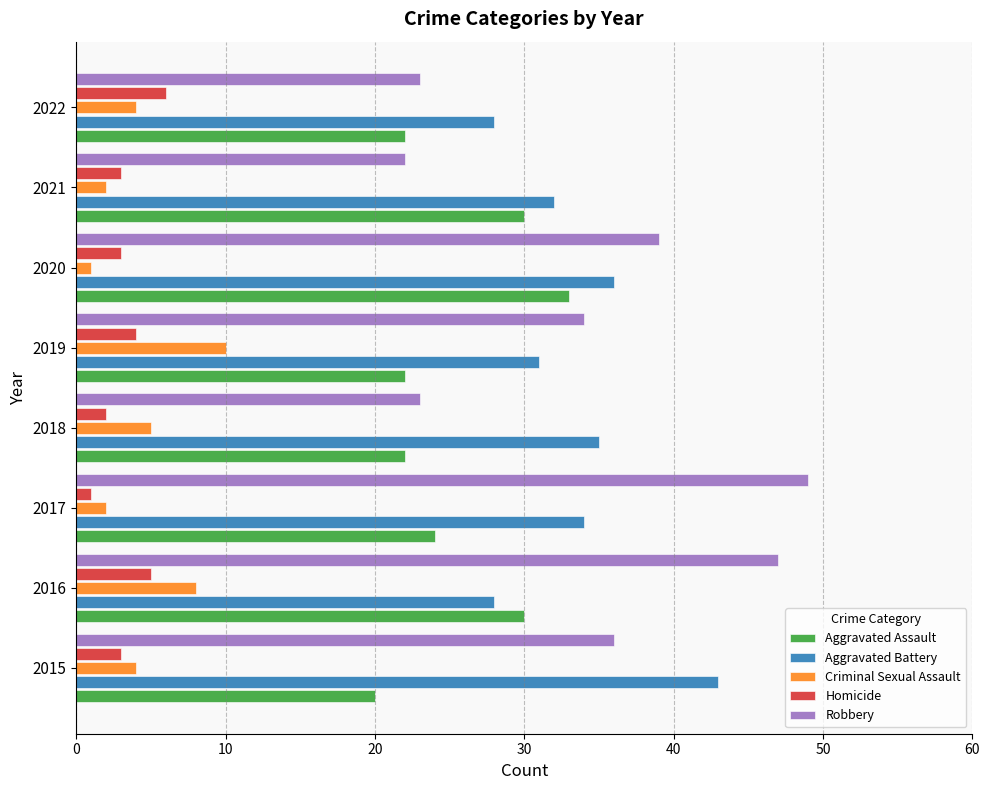

What is the average value of the Aggravated Assault series?

25